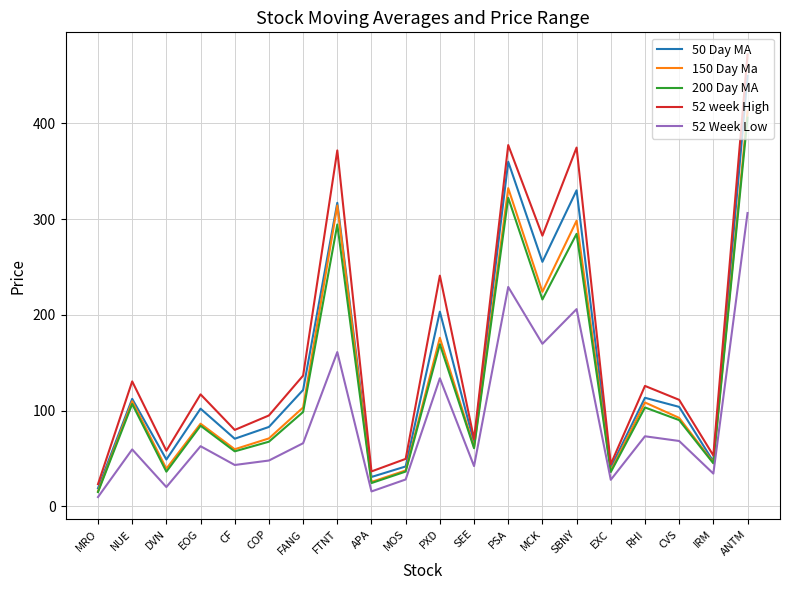

Which category has the lowest value in the 52 Week Low series?

MRO